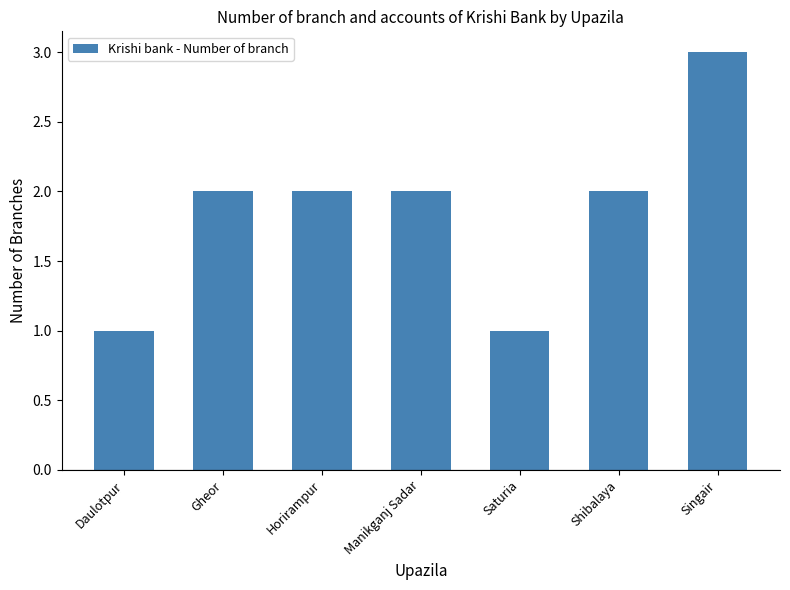

Reading right to left, list all the values displayed in this chart.

Singair=3	Shibalaya=2	Saturia=1	Manikganj Sadar=2	Horirampur=2	Gheor=2	Daulotpur=1